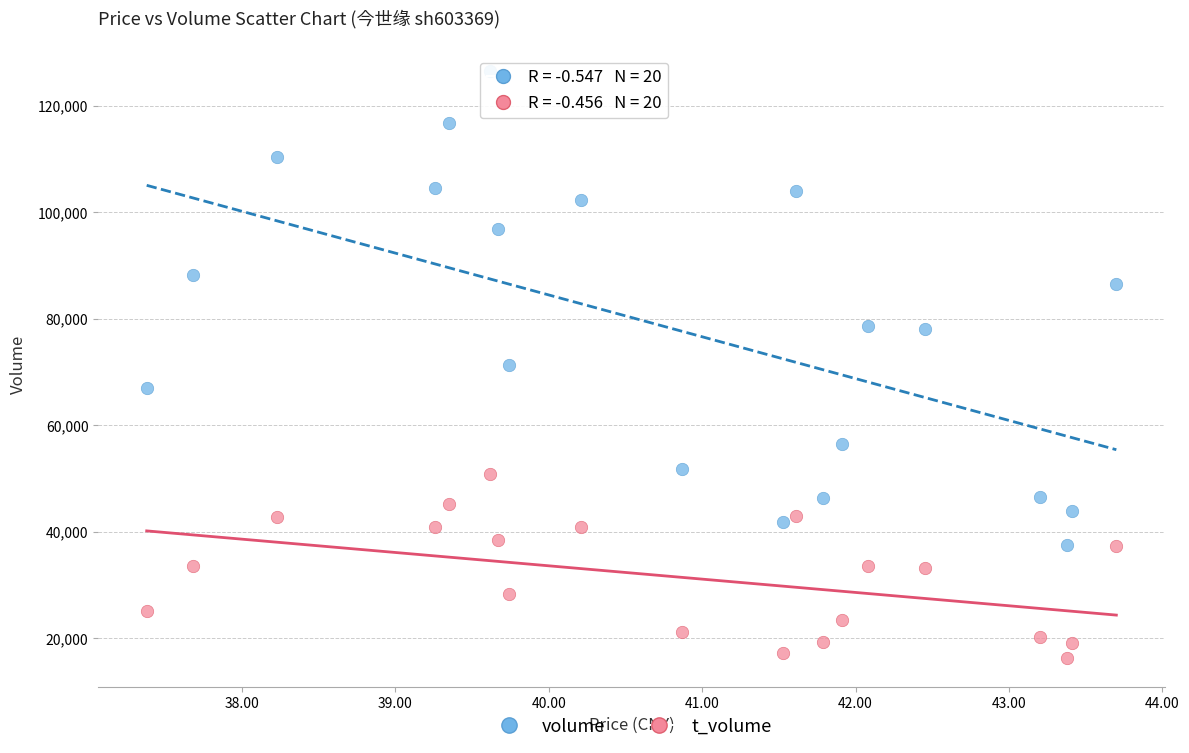

Across all data points, what is the range of Y values (max minus min)?

110284